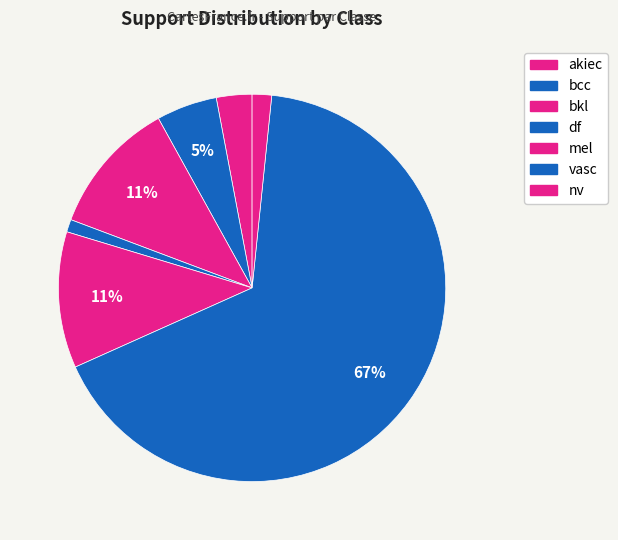

Is there a majority slice in this chart?

Yes